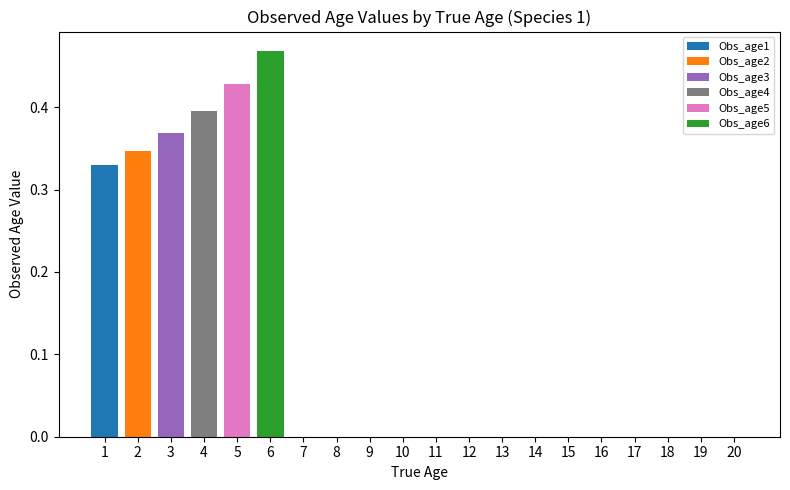

True or false: Obs_age1 has a value of 0.0 at 19.

True